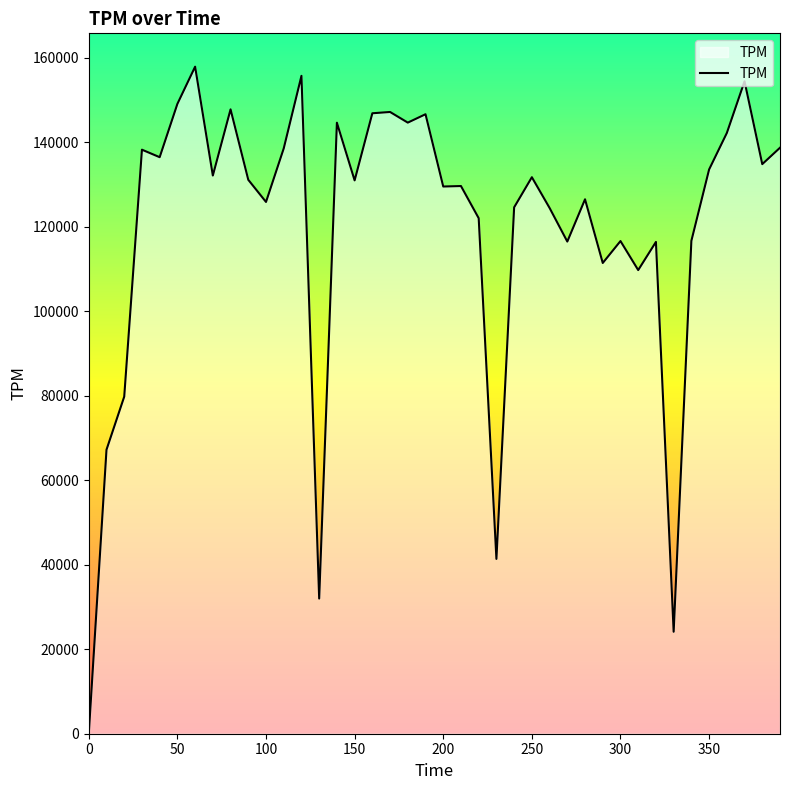

What is the difference between the maximum and minimum values?

157902